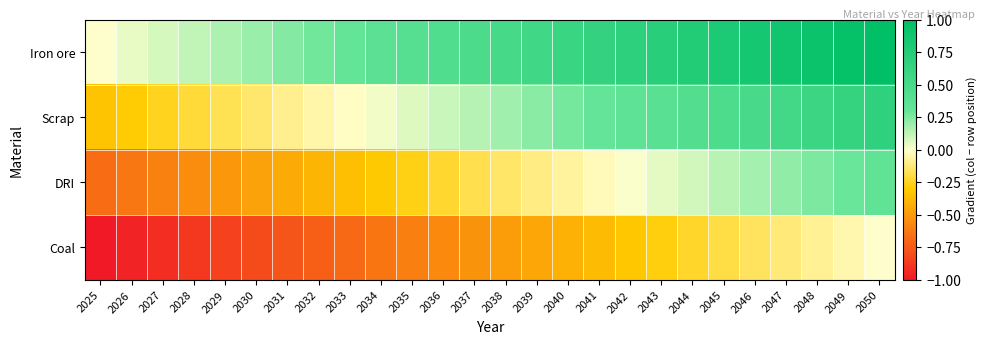

Reading left to right, list all the values displayed in this chart.

Iron ore: 2025=0.0	2026=0.0	2027=0.1	2028=0.1	2029=0.2	2030=0.2	2031=0.2	2032=0.3	2033=0.3	2034=0.4	2035=0.4	2036=0.4	2037=0.5	2038=0.5	2039=0.6	2040=0.6	2041=0.6	2042=0.7	2043=0.7	2044=0.8	2045=0.8	2046=0.8	2047=0.9	2048=0.9	2049=1.0	2050=1.0
Scrap: 2025=-0.3	2026=-0.3	2027=-0.3	2028=-0.2	2029=-0.2	2030=-0.1	2031=-0.1	2032=-0.1	2033=-0.0	2034=0.0	2035=0.1	2036=0.1	2037=0.1	2038=0.2	2039=0.2	2040=0.3	2041=0.3	2042=0.3	2043=0.4	2044=0.4	2045=0.5	2046=0.5	2047=0.5	2048=0.6	2049=0.6	2050=0.7
DRI: 2025=-0.7	2026=-0.6	2027=-0.6	2028=-0.5	2029=-0.5	2030=-0.5	2031=-0.4	2032=-0.4	2033=-0.3	2034=-0.3	2035=-0.3	2036=-0.2	2037=-0.2	2038=-0.1	2039=-0.1	2040=-0.1	2041=-0.0	2042=0.0	2043=0.1	2044=0.1	2045=0.1	2046=0.2	2047=0.2	2048=0.3	2049=0.3	2050=0.3
Coal: 2025=-1.0	2026=-1.0	2027=-0.9	2028=-0.9	2029=-0.8	2030=-0.8	2031=-0.8	2032=-0.7	2033=-0.7	2034=-0.6	2035=-0.6	2036=-0.6	2037=-0.5	2038=-0.5	2039=-0.4	2040=-0.4	2041=-0.4	2042=-0.3	2043=-0.3	2044=-0.2	2045=-0.2	2046=-0.2	2047=-0.1	2048=-0.1	2049=-0.0	2050=0.0